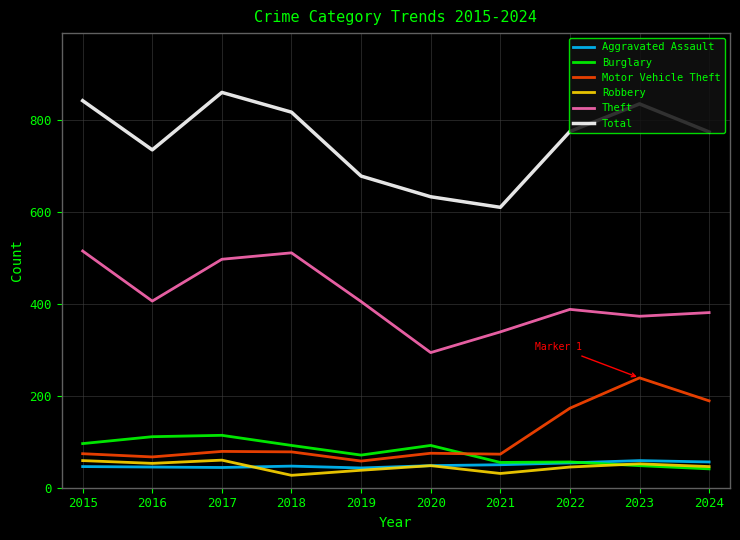

Count the number of data series in this chart.

6